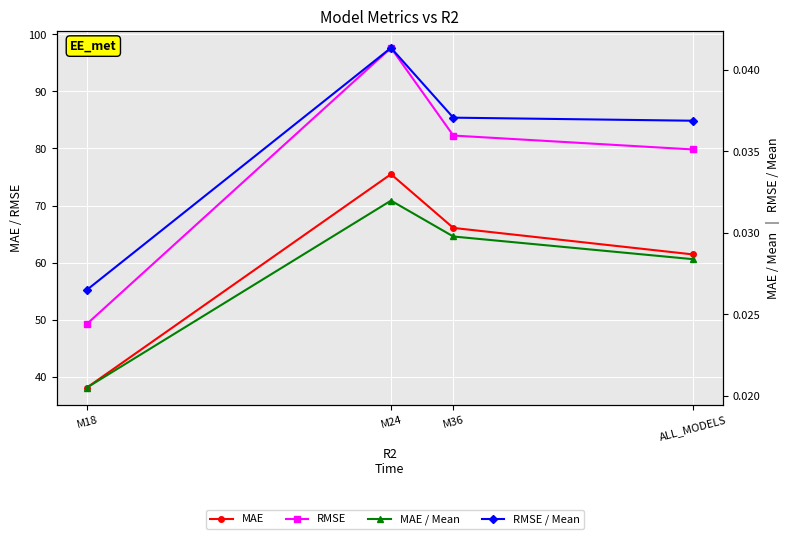

What is the total value across all series at ALL_MODELS?

141.3